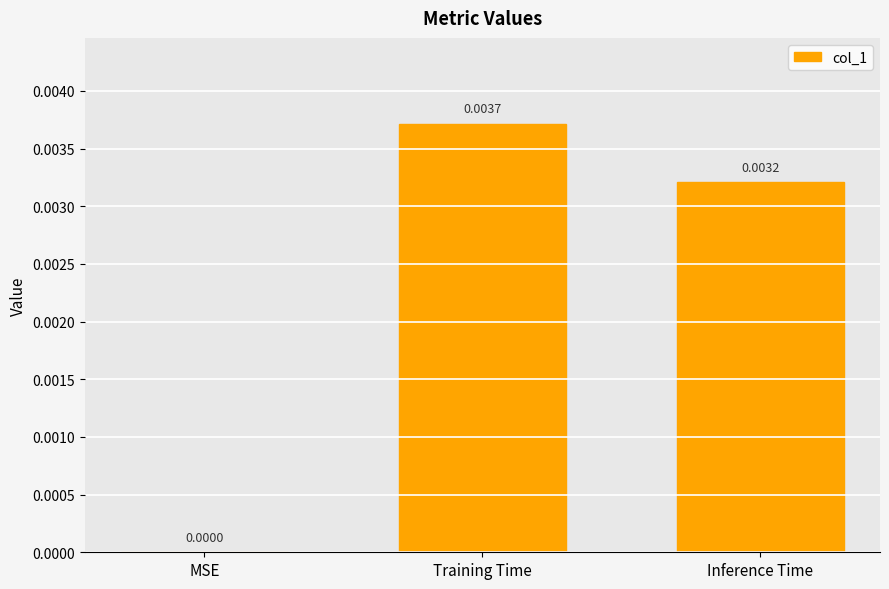

Which label corresponds to the largest value in the chart?

Training Time